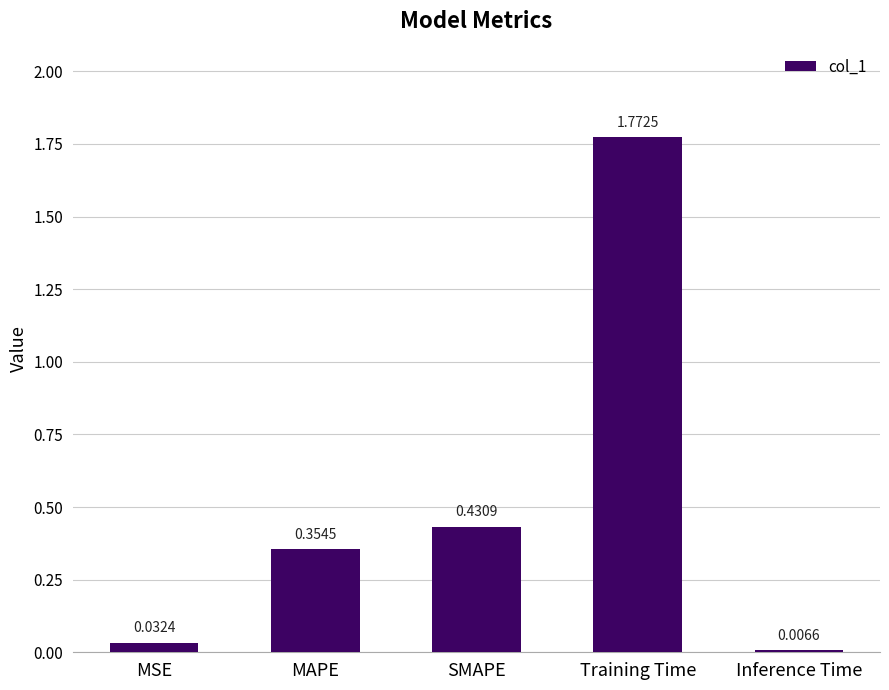

List the labels in order of value, largest first.

Training Time, SMAPE, MAPE, MSE, Inference Time